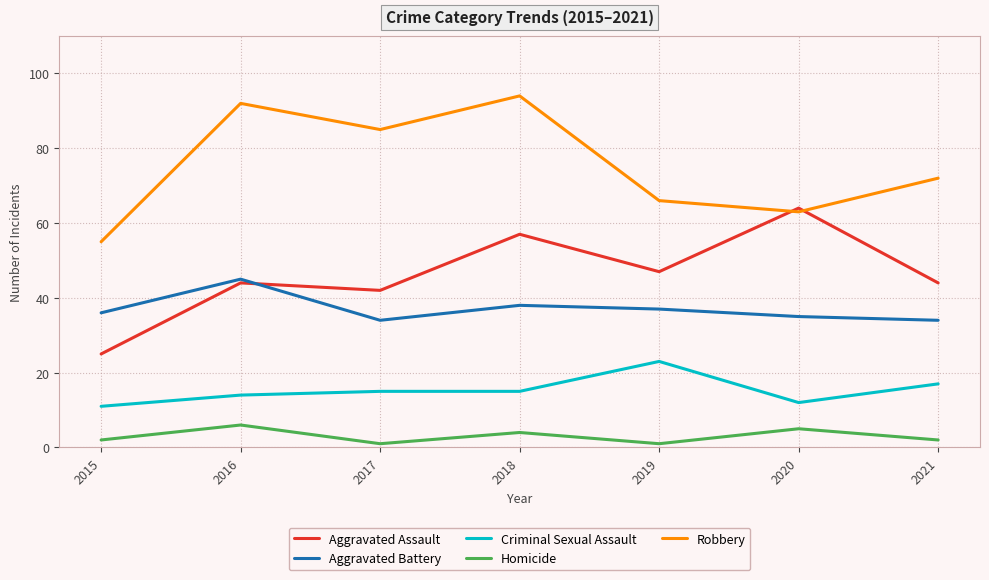

Where do Aggravated Assault and Robbery first cross each other?

2019 and 2020